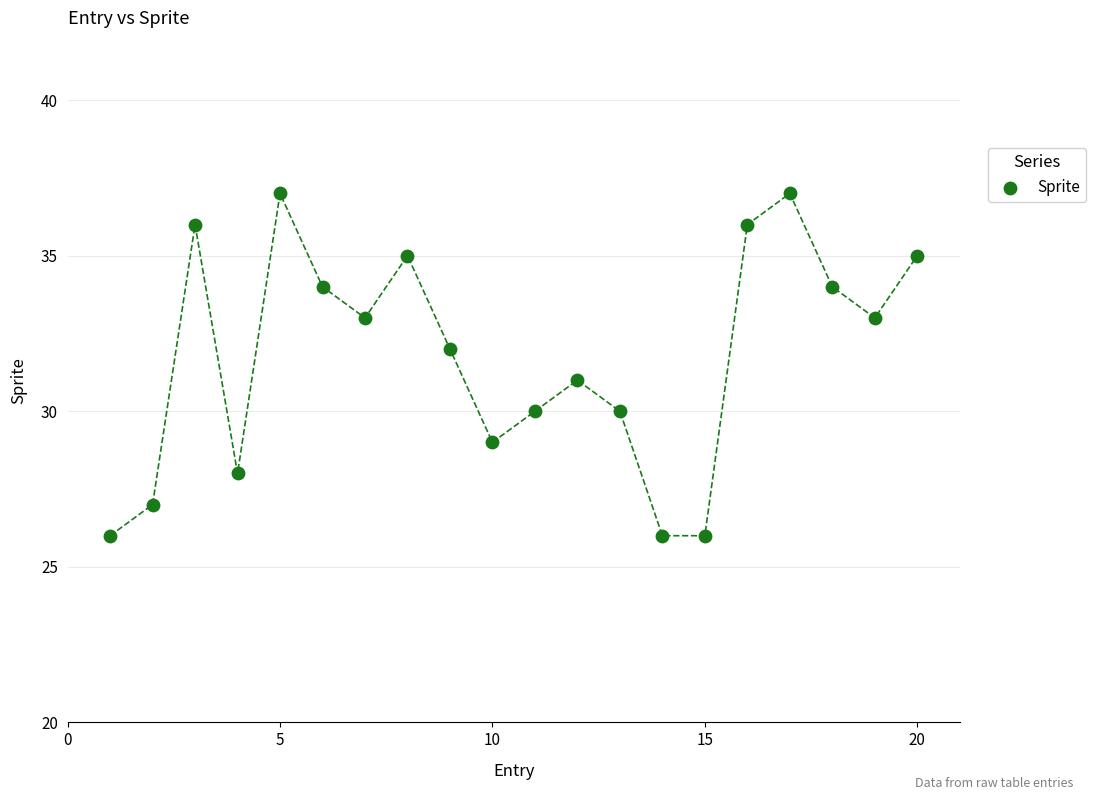

What is the range of X values (max minus min)?

19